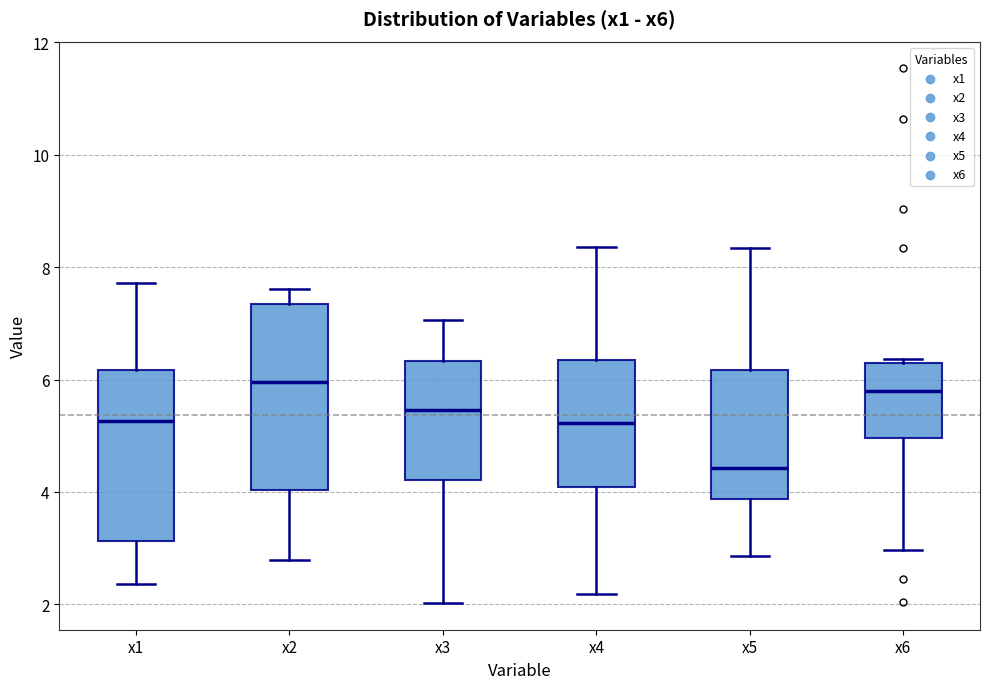

Which box is the tallest, from its lower edge to its upper edge?

x2